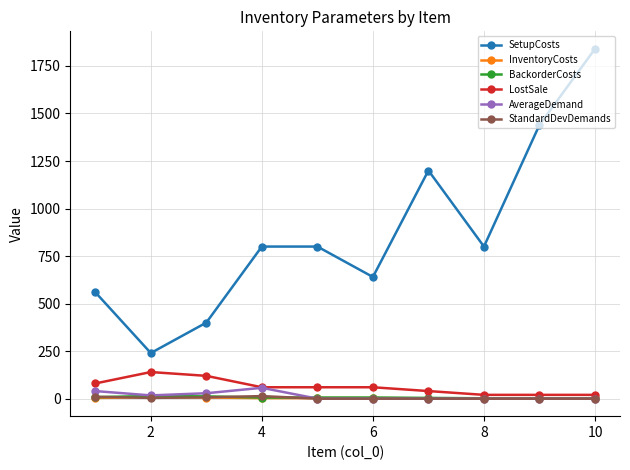

What is the average value of the LostSale series?

62.0